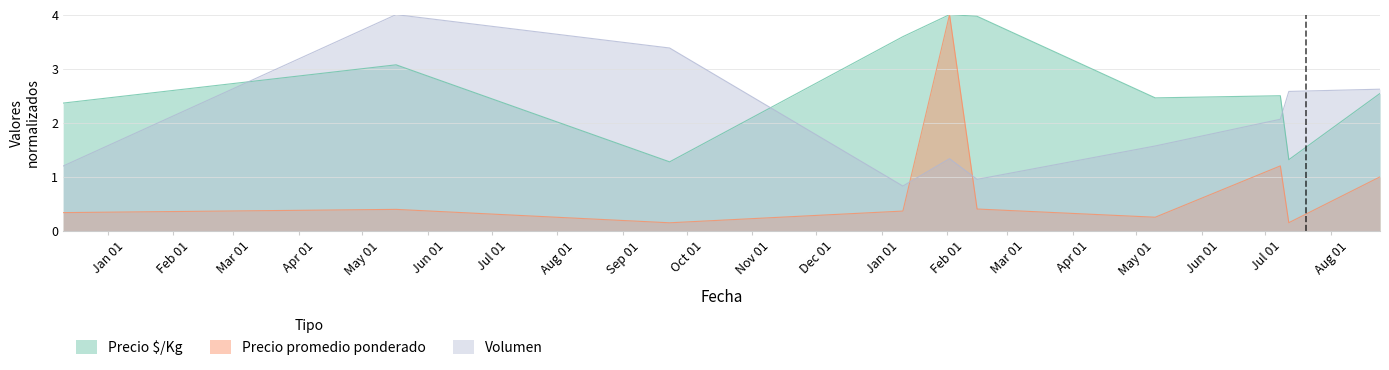

True or false: Precio $/Kg and Precio promedio ponderado cross at least once.

False